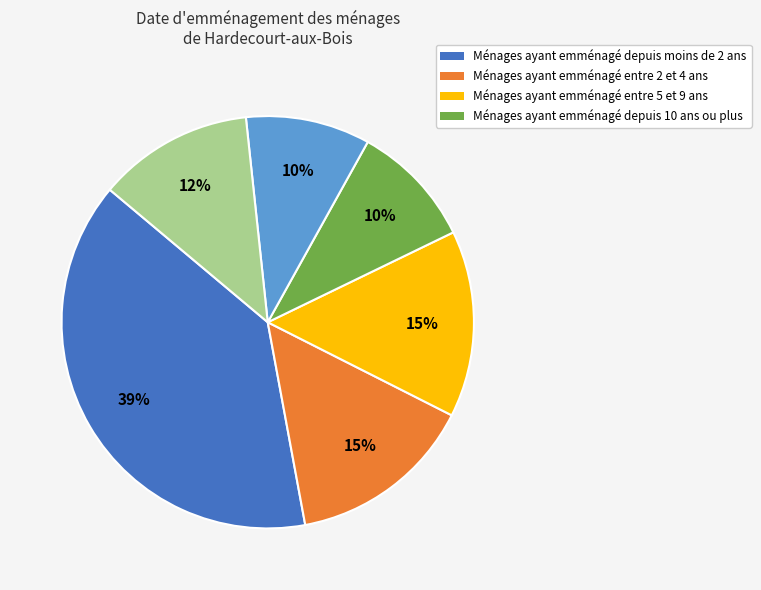

To the nearest percent, what is the average slice percentage?

17%